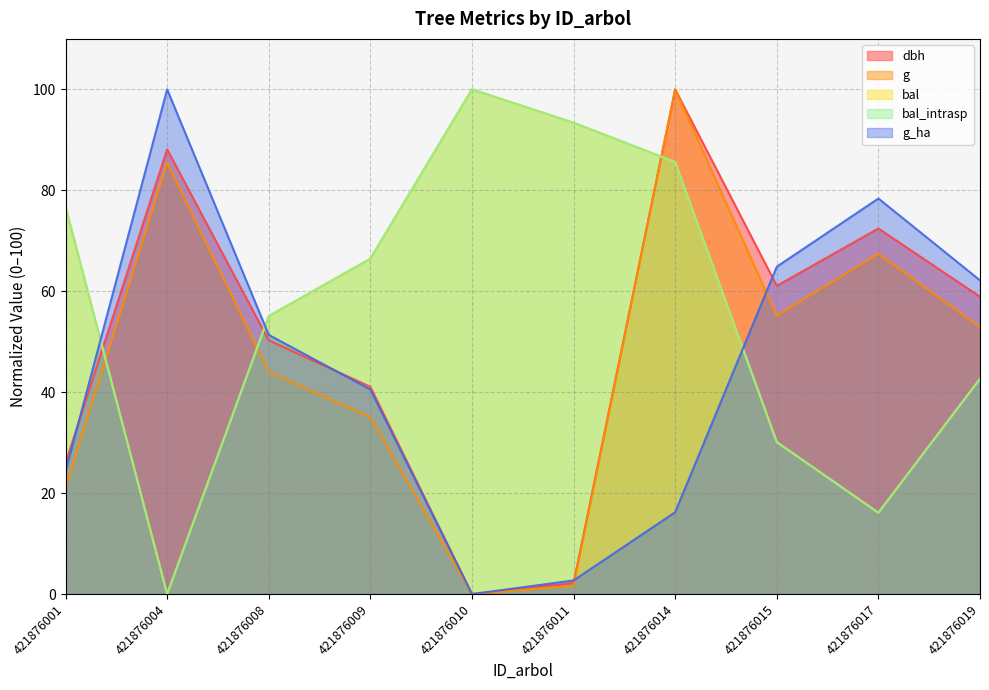

What is the difference between the highest and lowest values at 421876004?

100.0